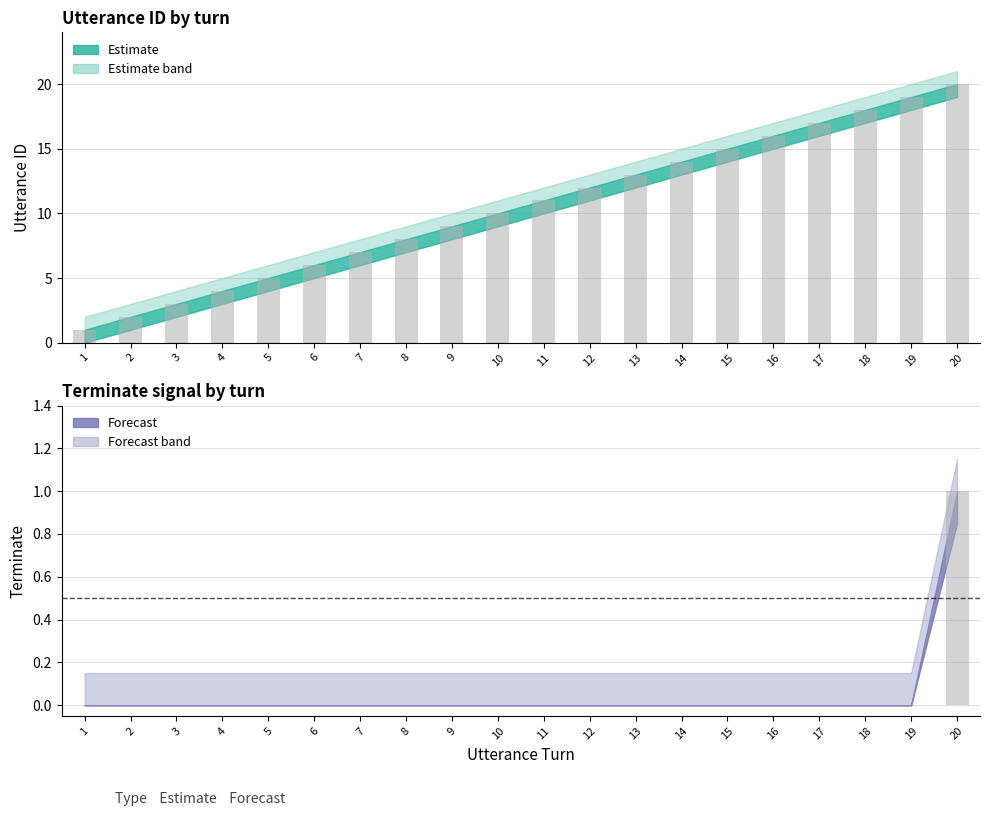

How many terminate values are between 0 and 1?

20